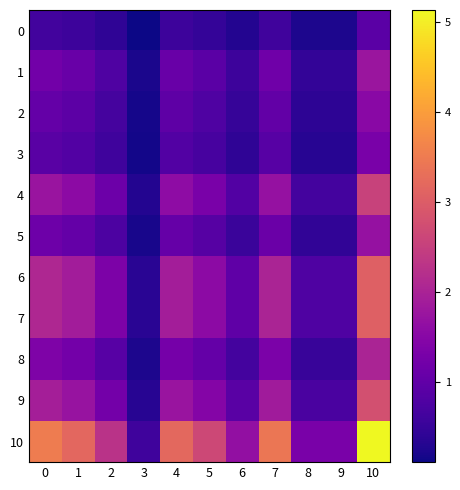

What is the spread (max minus min) of values at 0?

2.9